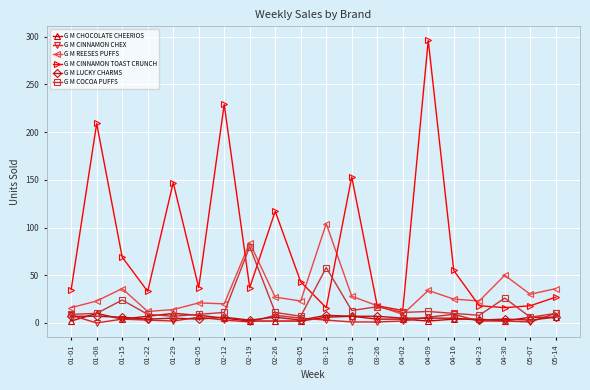

True or false: G M REESES PUFFS has a value of 14 at 01-29.

True